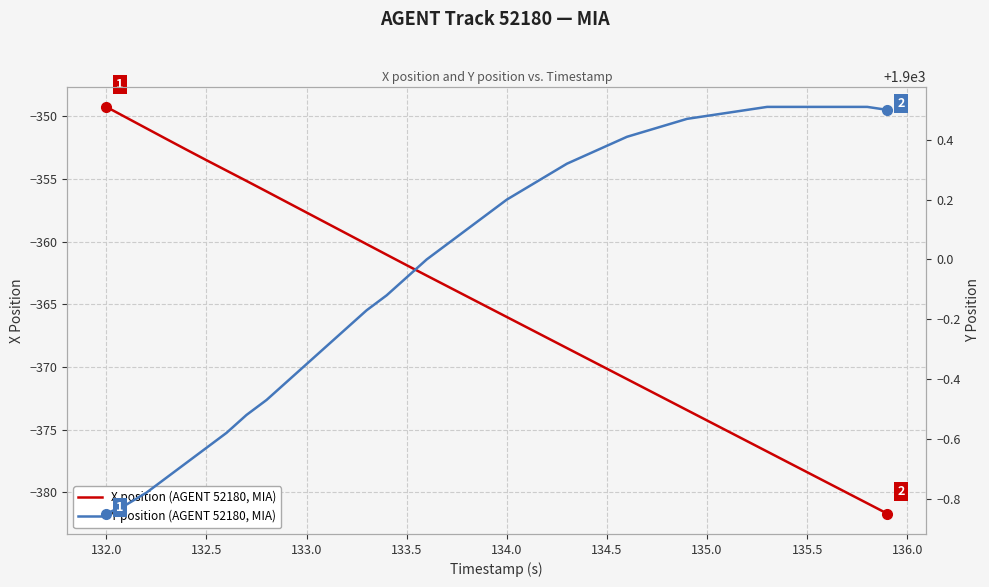

The value of X position (AGENT 52180, MIA) at 135.0 is -374.3. True or false?

True